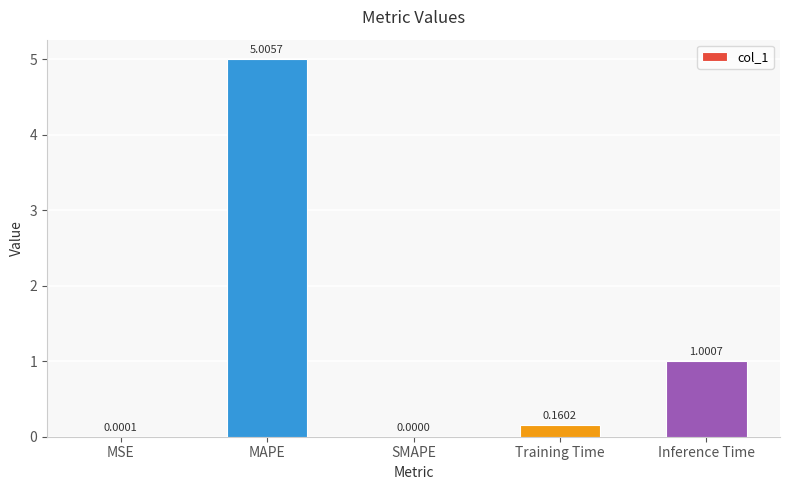

How many data points does each series have?

5